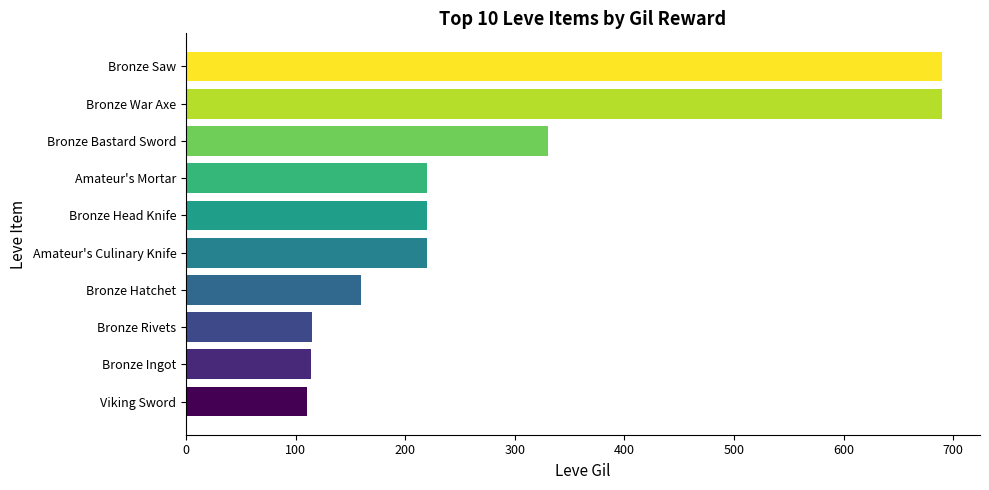

True or false: the data shows 220 at Bronze Head Knife.

True